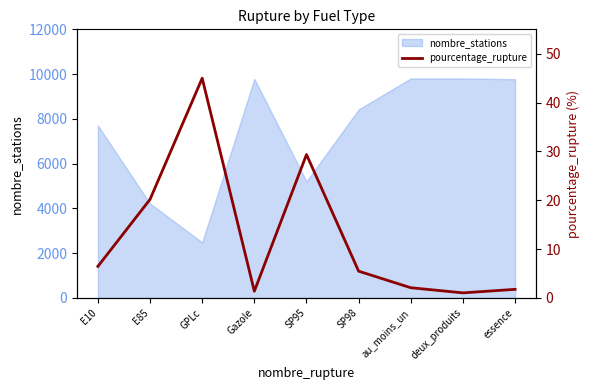

Which category has the lowest value in the nombre_stations series?

GPLc